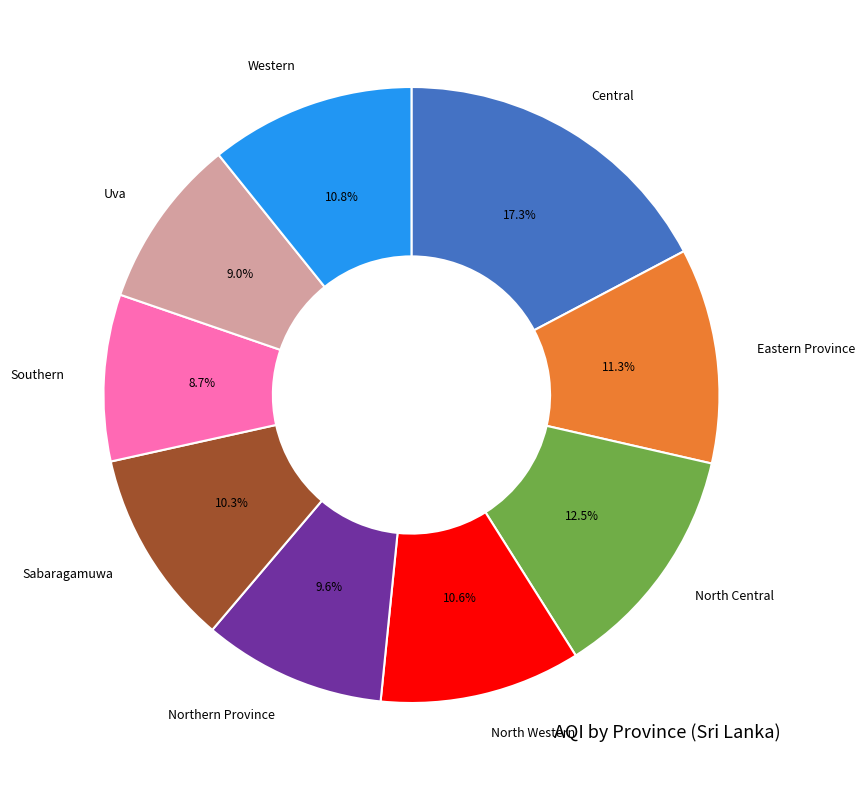

What percentage do Eastern Province and Northern Province together represent?

20.9%